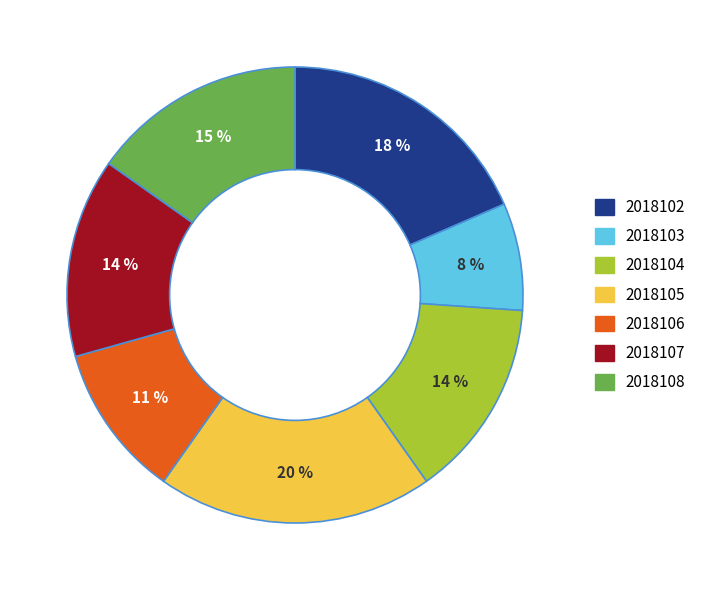

Does 2018105 represent more than half of the total?

No